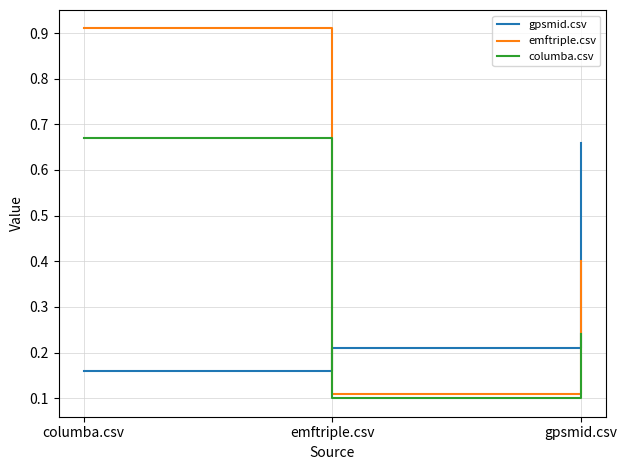

At which label is emftriple.csv closest to 0?

emftriple.csv